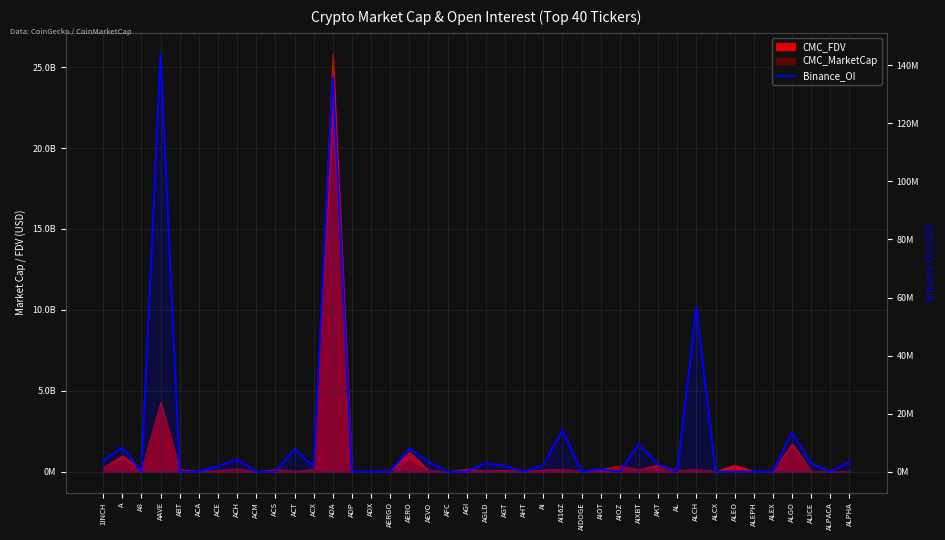

Does the chart display data point markers on the line(s)?

No